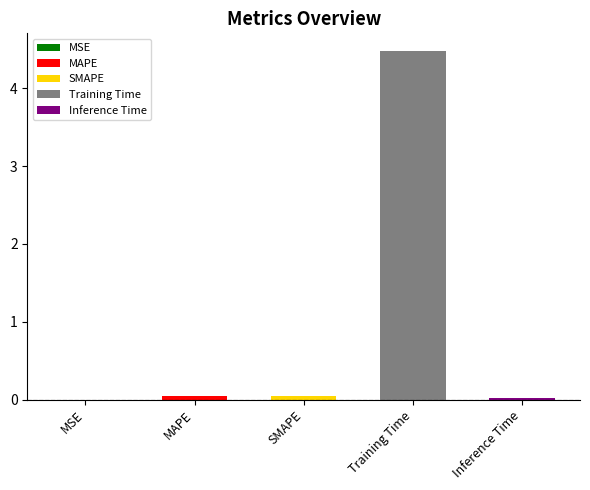

Rank the categories by value from lowest to highest.

MSE, Inference Time, SMAPE, MAPE, Training Time